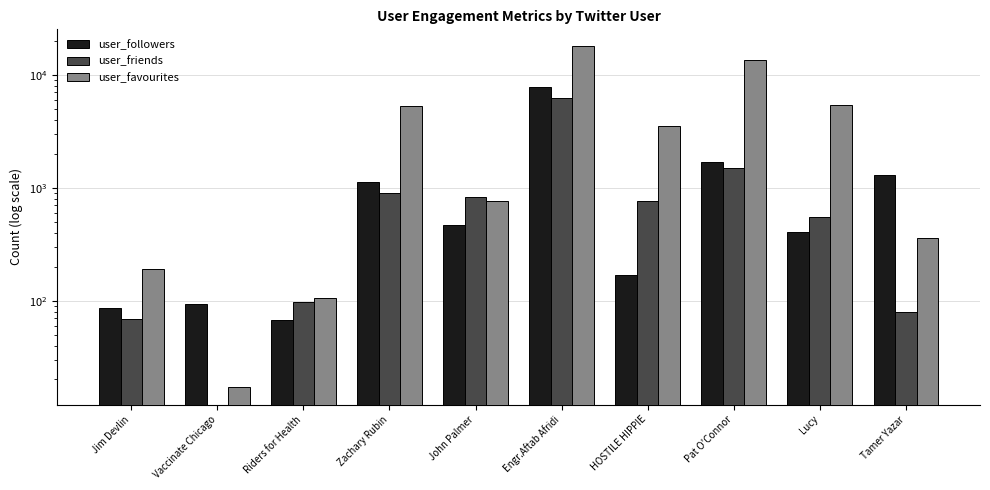

List the series in order of their peak value, lowest first.

user_friends, user_followers, user_favourites